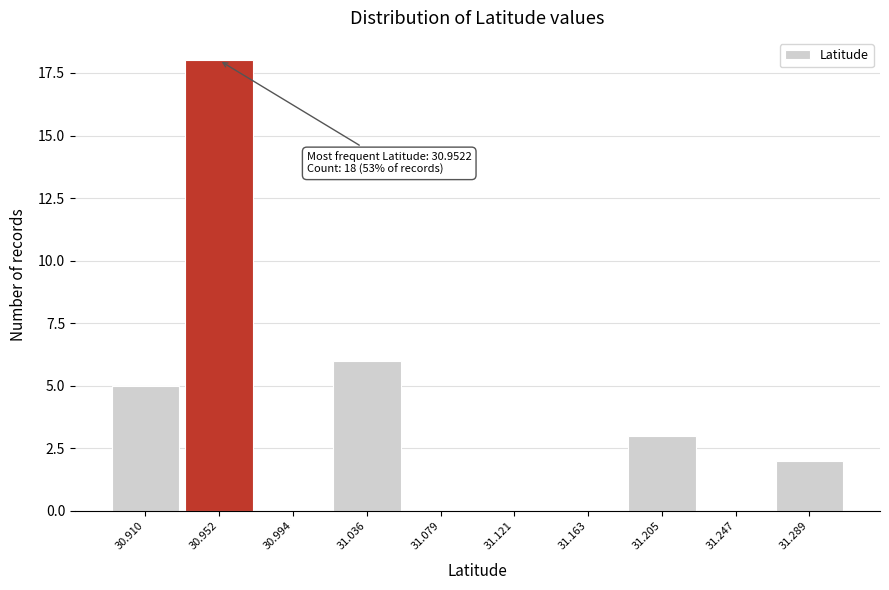

Reading left to right, what are all the values shown in this chart?

30.910=5	30.952=18	30.994=0	31.036=6	31.079=0	31.121=0	31.163=0	31.205=3	31.247=0	31.289=2